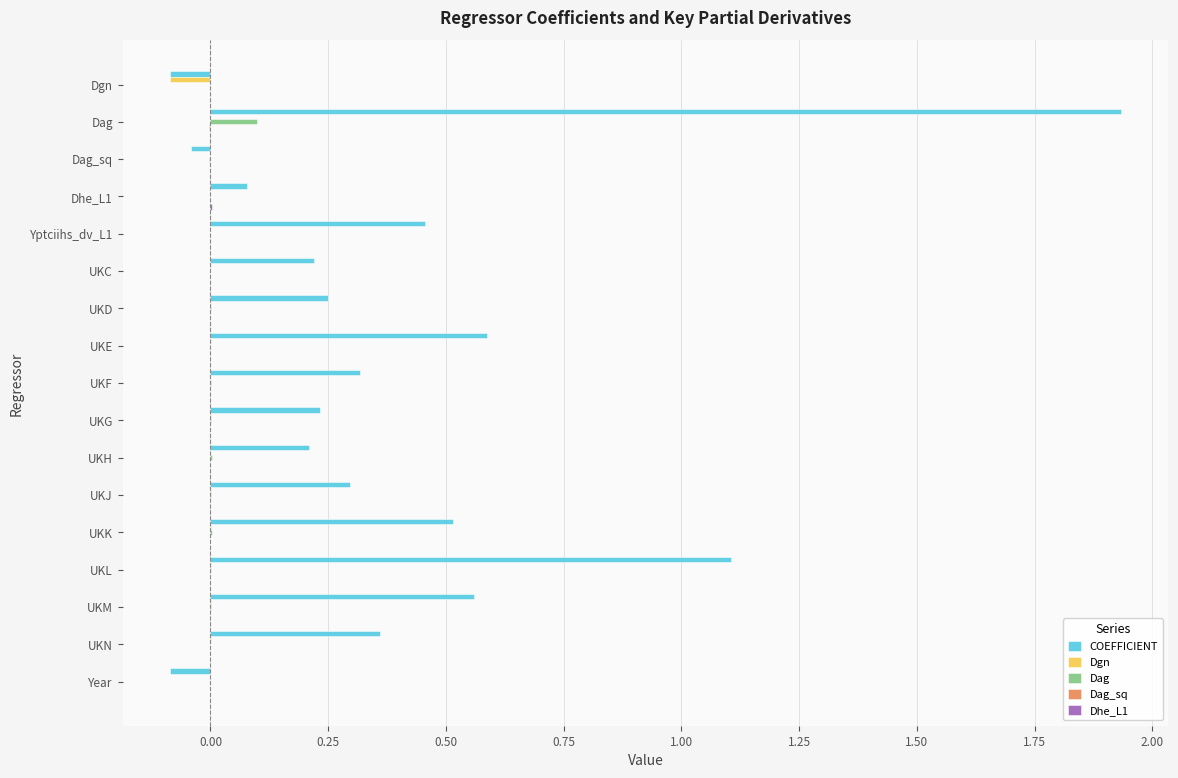

Which series has the largest total across all categories?

COEFFICIENT